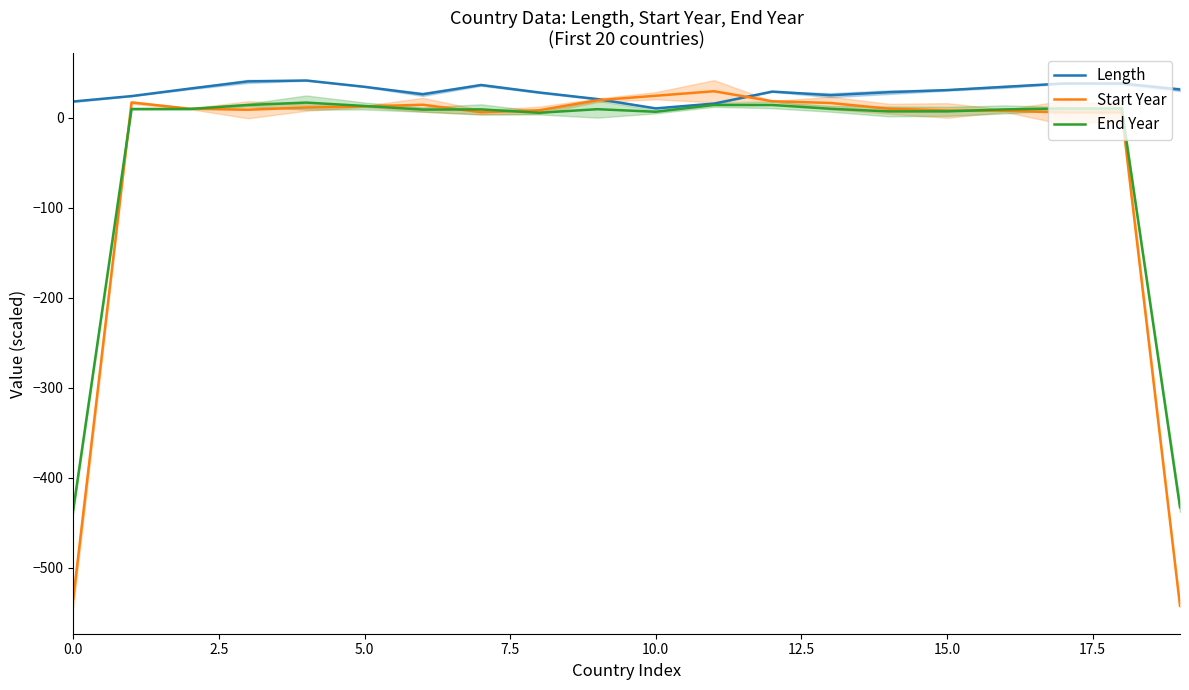

How many interior local valleys does the End Year series have?

3